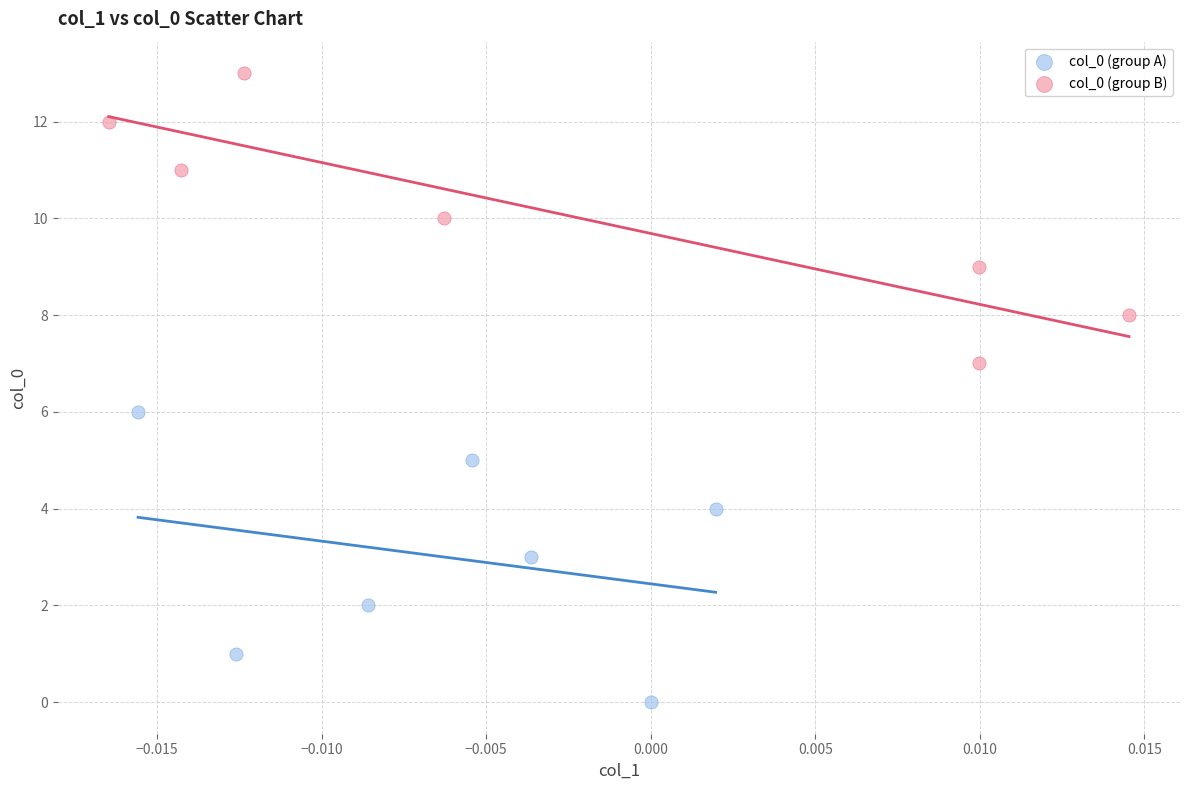

Which series contains the highest Y value?

col_0 (group B)